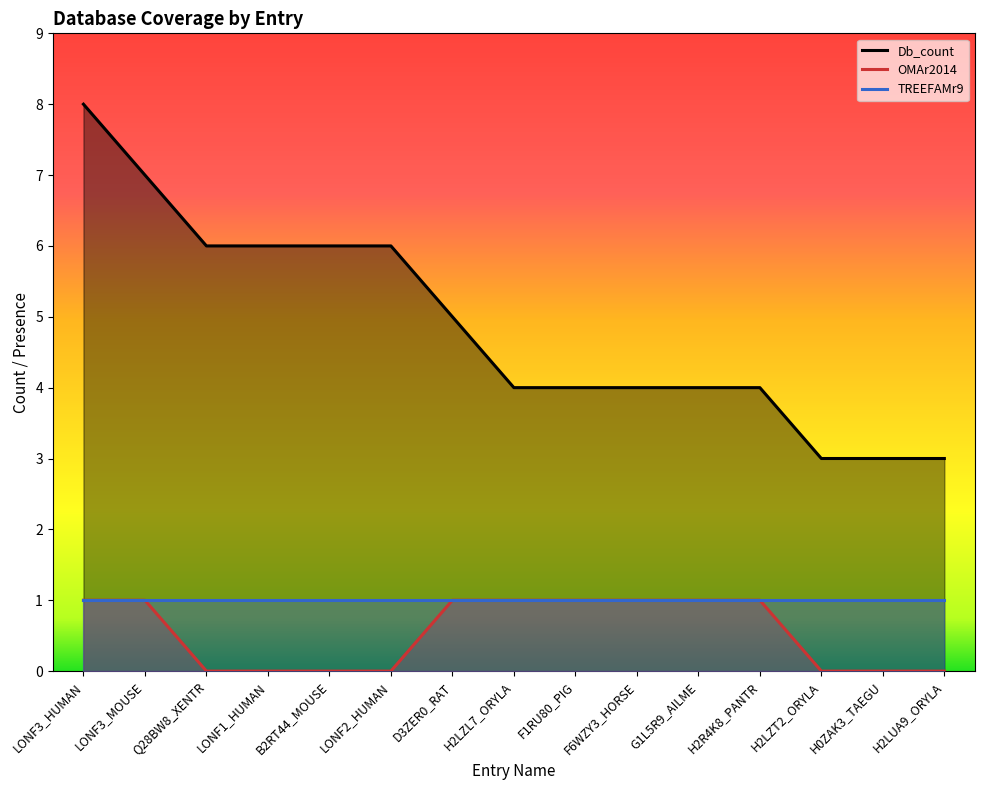

Reading left to right, what are all the values shown in this chart?

Db_count: LONF3_HUMAN=8	LONF3_MOUSE=7	Q28BW8_XENTR=6	LONF1_HUMAN=6	B2RT44_MOUSE=6	LONF2_HUMAN=6	D3ZER0_RAT=5	H2LZL7_ORYLA=4	F1RU80_PIG=4	F6WZY3_HORSE=4	G1L5R9_AILME=4	H2R4K8_PANTR=4	H2LZT2_ORYLA=3	H0ZAK3_TAEGU=3	H2LUA9_ORYLA=3
OMAr2014: LONF3_HUMAN=1	LONF3_MOUSE=1	Q28BW8_XENTR=0	LONF1_HUMAN=0	B2RT44_MOUSE=0	LONF2_HUMAN=0	D3ZER0_RAT=1	H2LZL7_ORYLA=1	F1RU80_PIG=1	F6WZY3_HORSE=1	G1L5R9_AILME=1	H2R4K8_PANTR=1	H2LZT2_ORYLA=0	H0ZAK3_TAEGU=0	H2LUA9_ORYLA=0
TREEFAMr9: LONF3_HUMAN=1	LONF3_MOUSE=1	Q28BW8_XENTR=1	LONF1_HUMAN=1	B2RT44_MOUSE=1	LONF2_HUMAN=1	D3ZER0_RAT=1	H2LZL7_ORYLA=1	F1RU80_PIG=1	F6WZY3_HORSE=1	G1L5R9_AILME=1	H2R4K8_PANTR=1	H2LZT2_ORYLA=1	H0ZAK3_TAEGU=1	H2LUA9_ORYLA=1